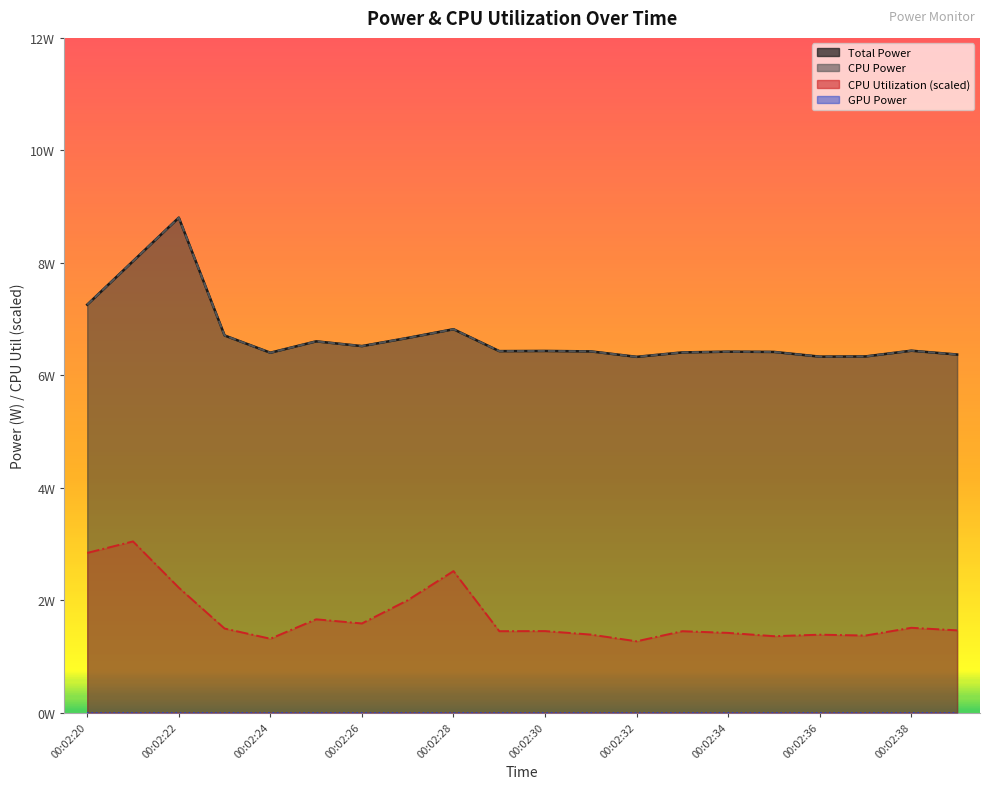

True or false: CPU Power and CPU Utilization cross at least once.

False